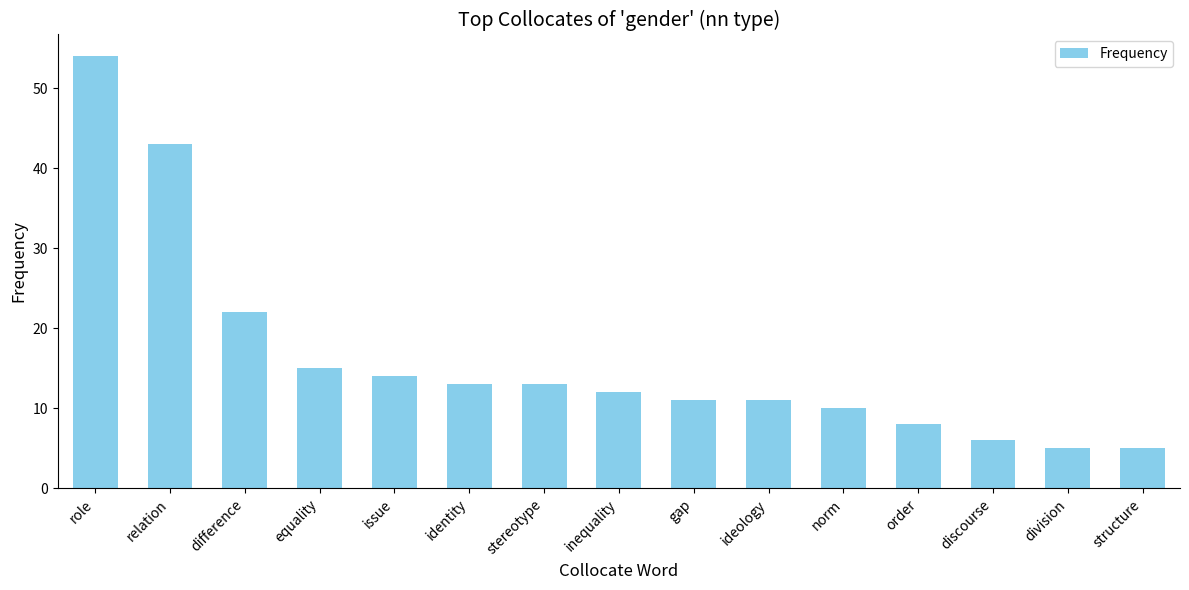

Where is the data nearest to the value 29?

difference